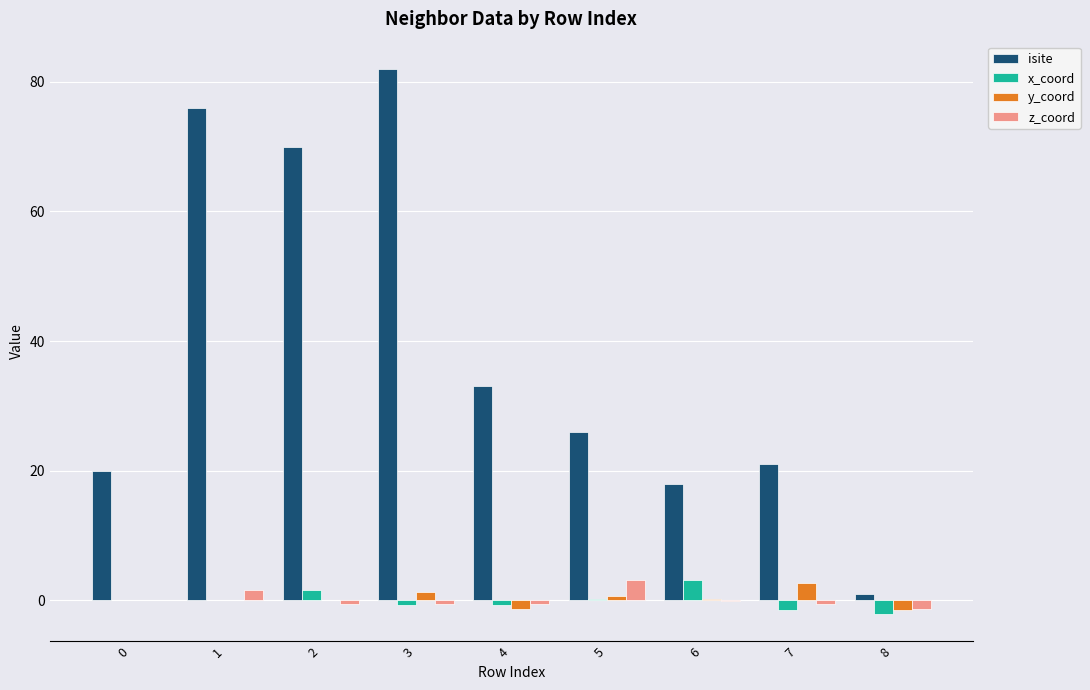

Which series changed the most between 0 and 8?

isite